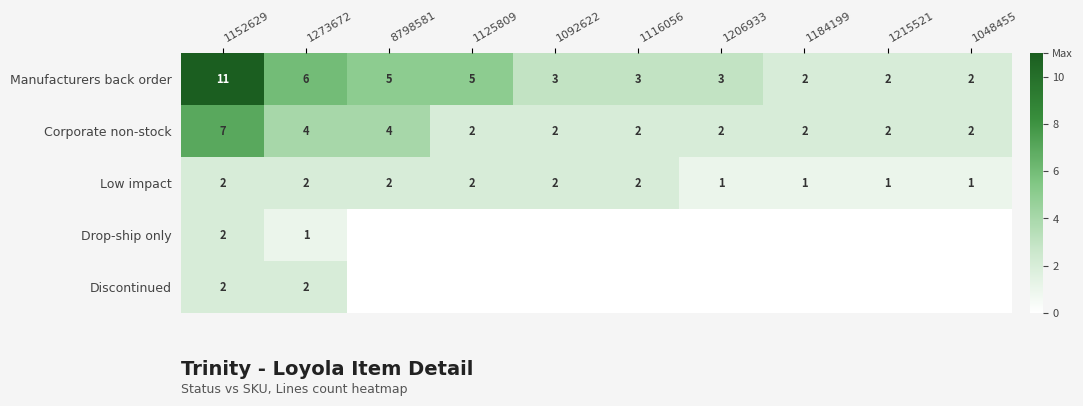

What is the difference between the Corporate non-stock values at 1152629 and 1206933?

5